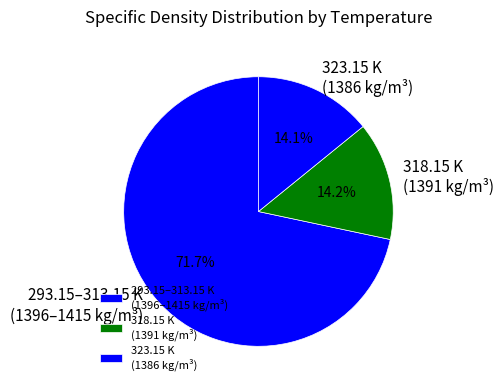

Is the sum of 323.15 K (1386 kg/m³) and 318.15 K (1391 kg/m³) greater than half?

No